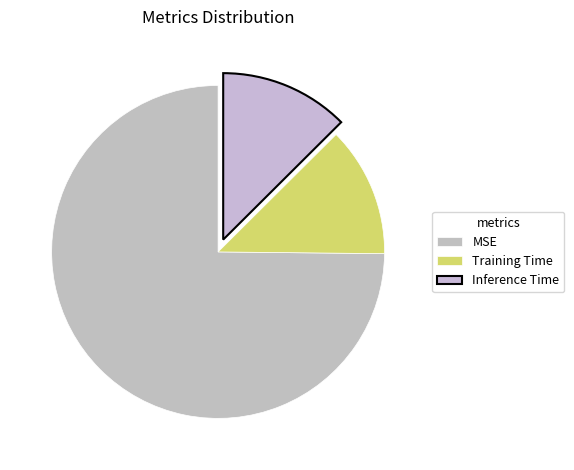

What is the majority slice?

MSE